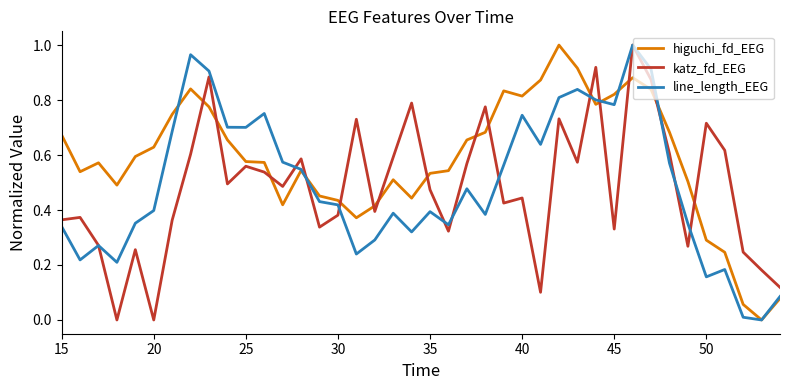

How many intersections are there between katz_fd_EEG and higuchi_fd_EEG?

15